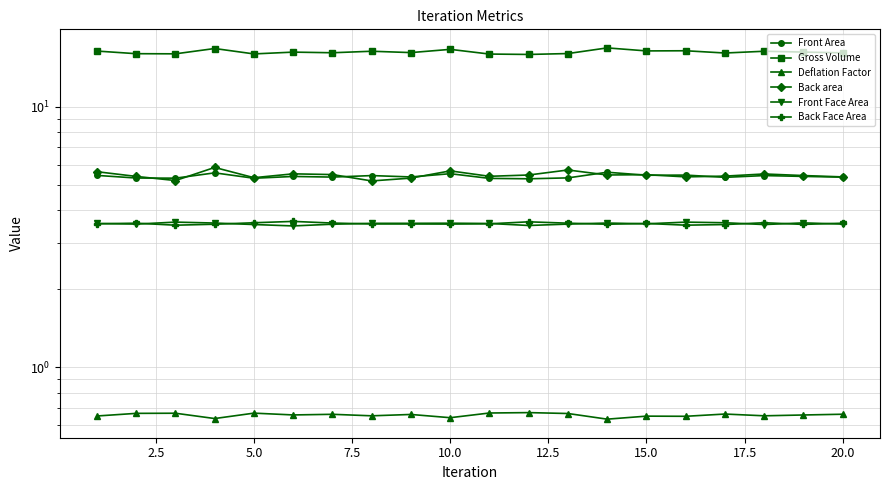

What is the minimum value shown in the chart?

0.6